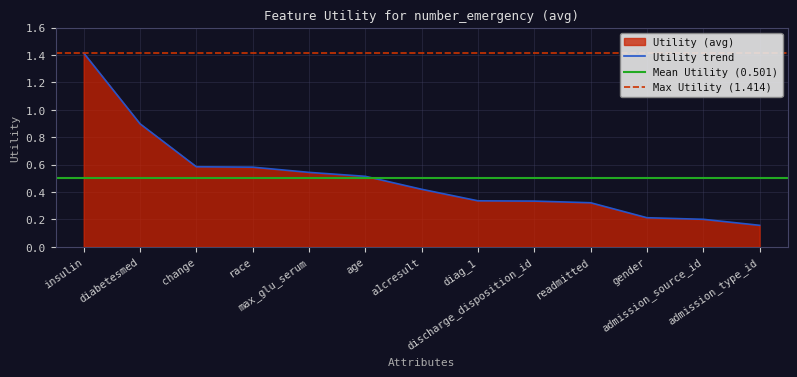

List the labels in order of value, largest first.

insulin, diabetesmed, change, race, max_glu_serum, age, a1cresult, diag_1, discharge_disposition_id, readmitted, gender, admission_source_id, admission_type_id